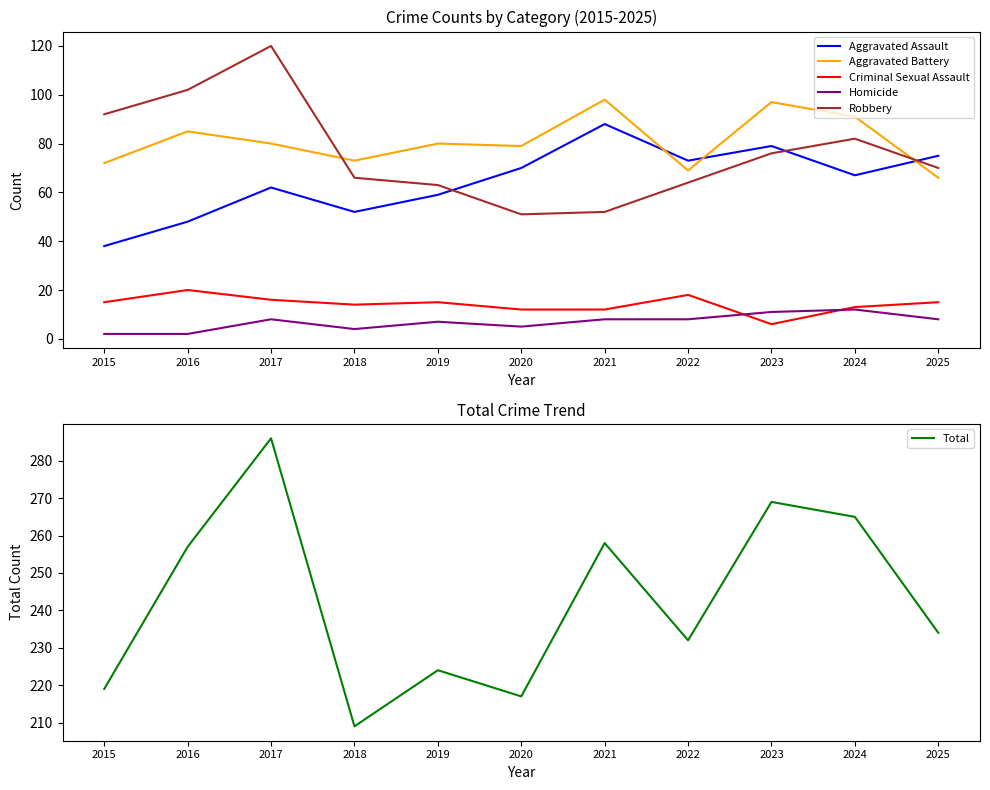

What is the minimum value shown in the chart?

2